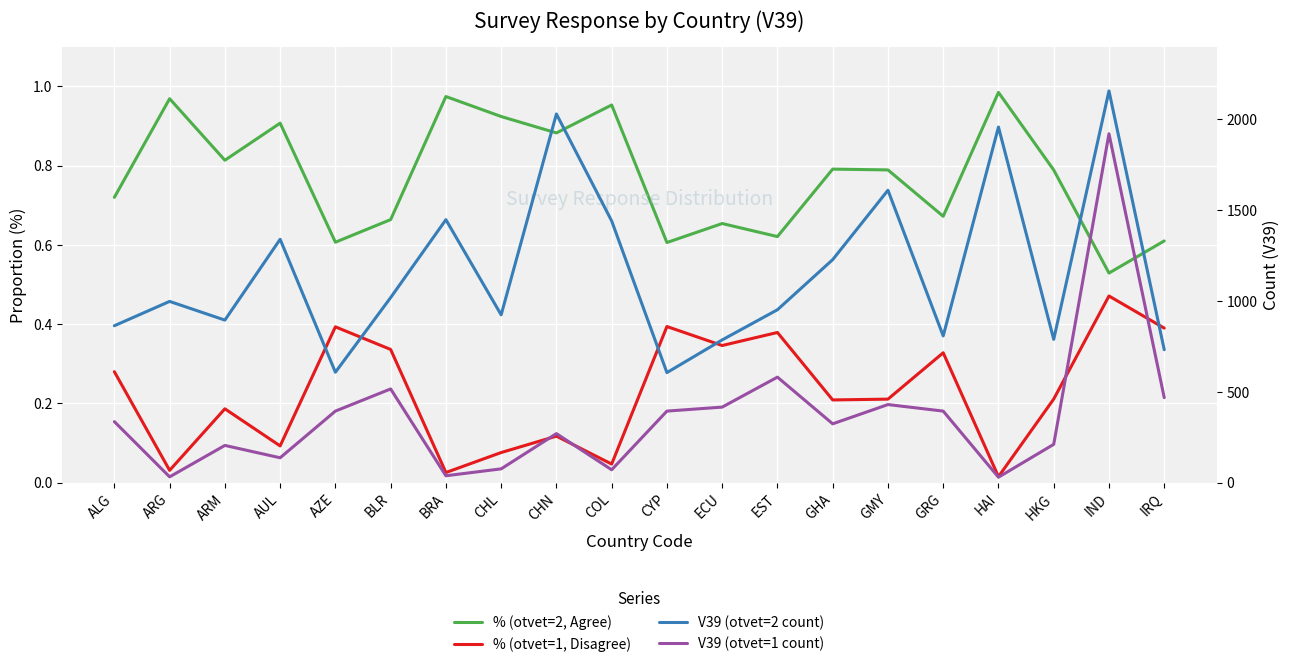

How many categories are shown in the chart?

20